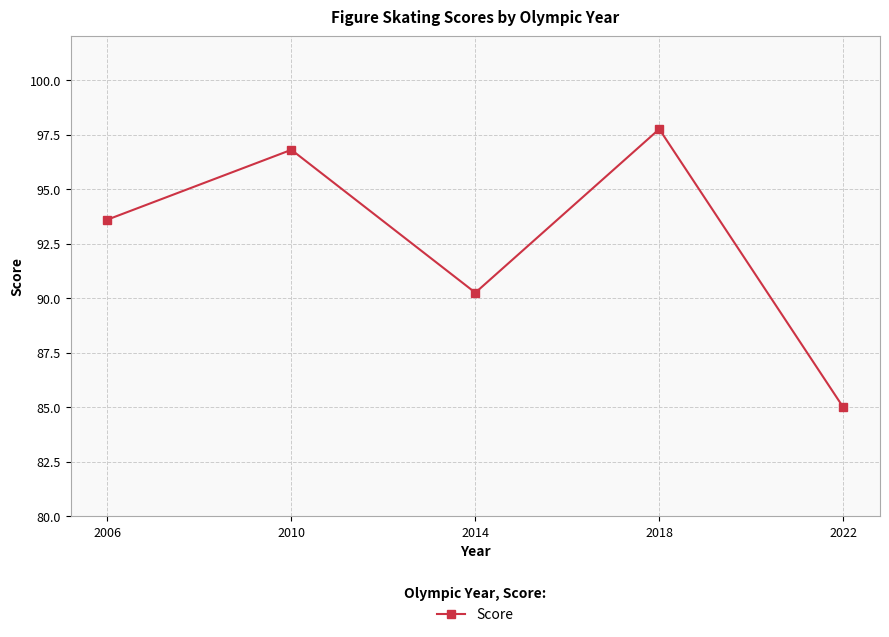

Which label corresponds to the smallest value in the chart?

2022